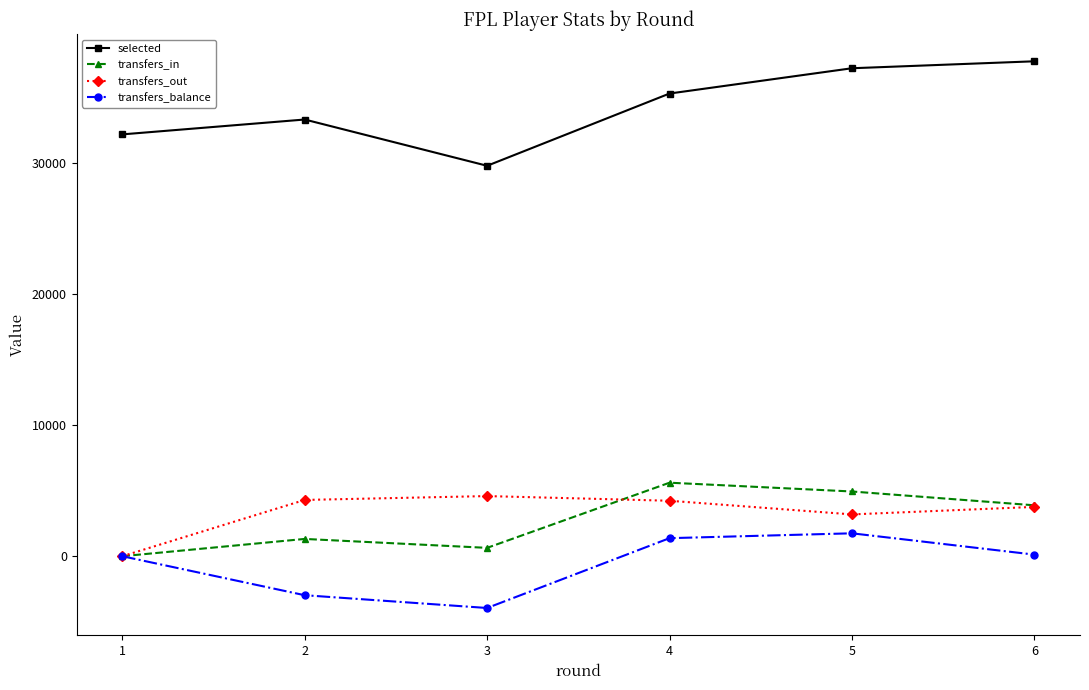

True or false: selected has more than 0 points higher than both neighbors.

True